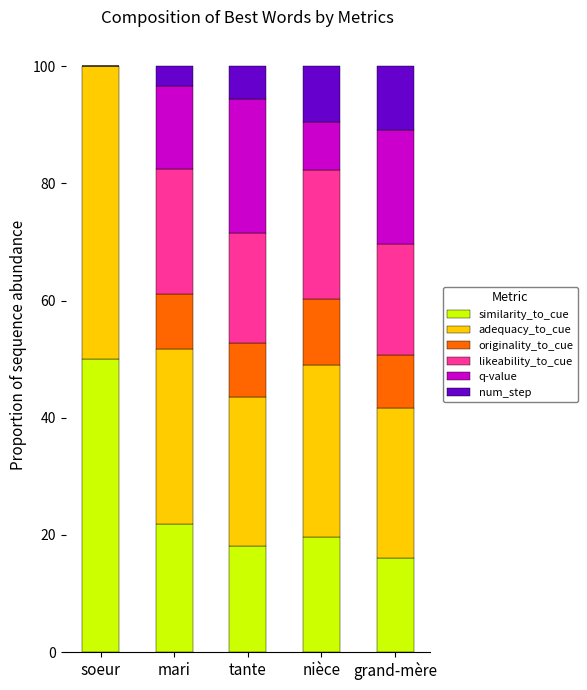

What is the sum of all similarity_to_cue values?

125.8